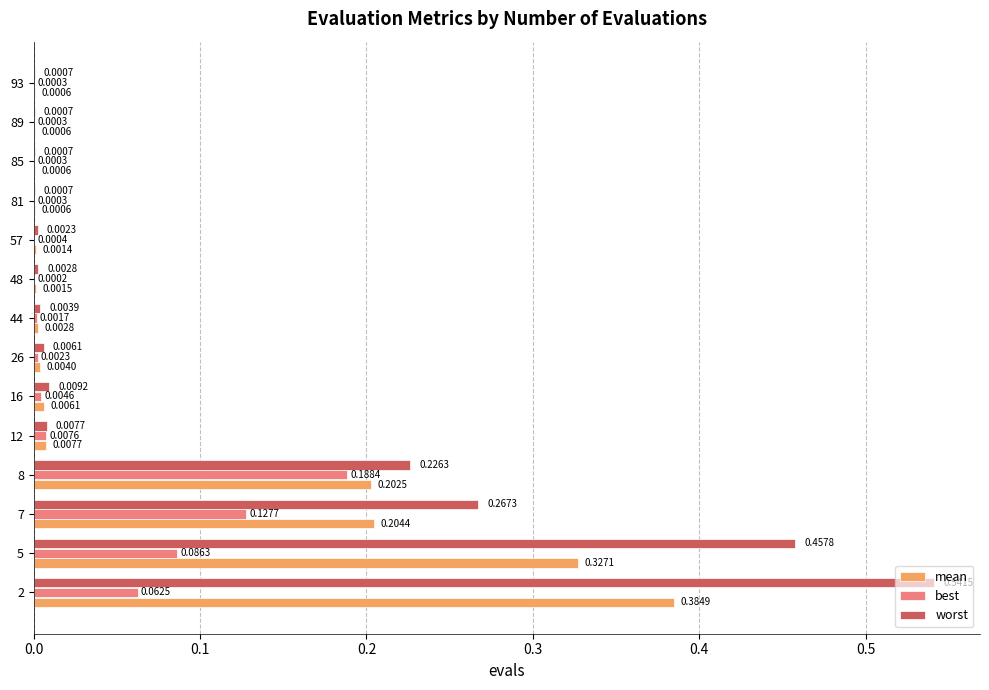

What is the sum of all worst values?

1.5